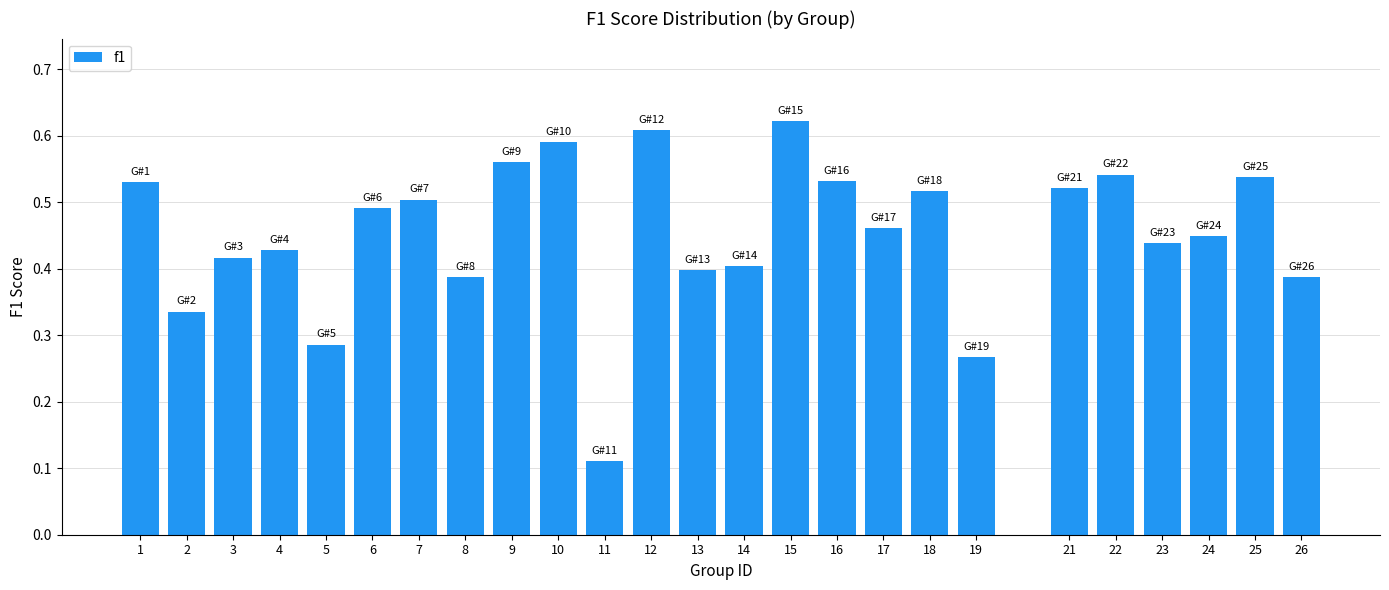

Which has a higher value, 10 or 25?

10